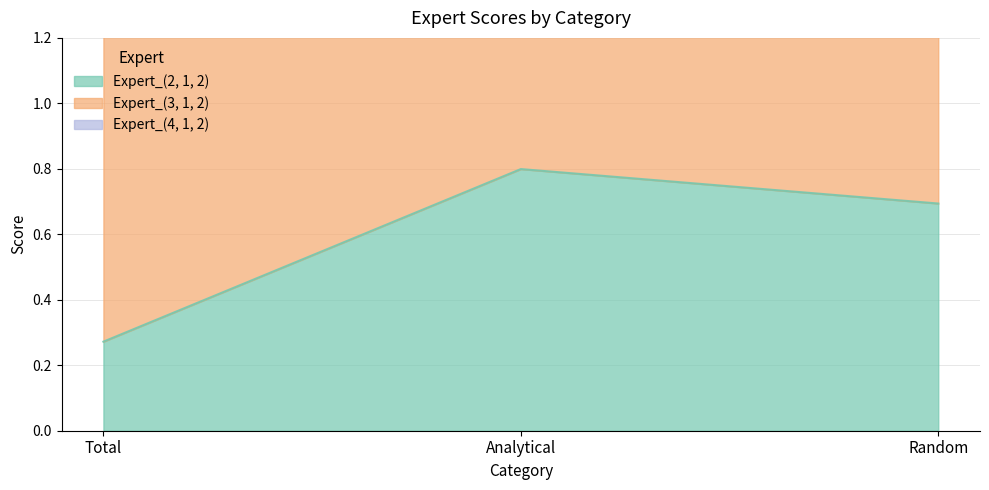

What is the difference between the second highest and minimum values in the Expert_(4, 1, 2) series?

0.8